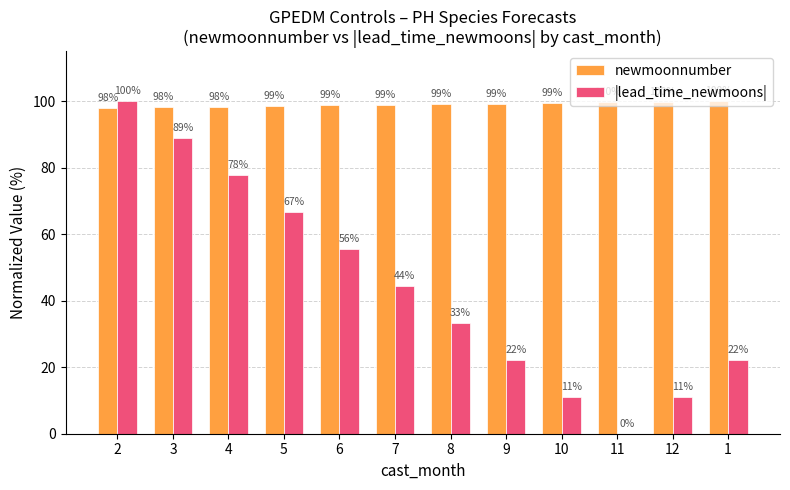

What is the difference between the newmoonnumber values at 2 and 5?

0.6